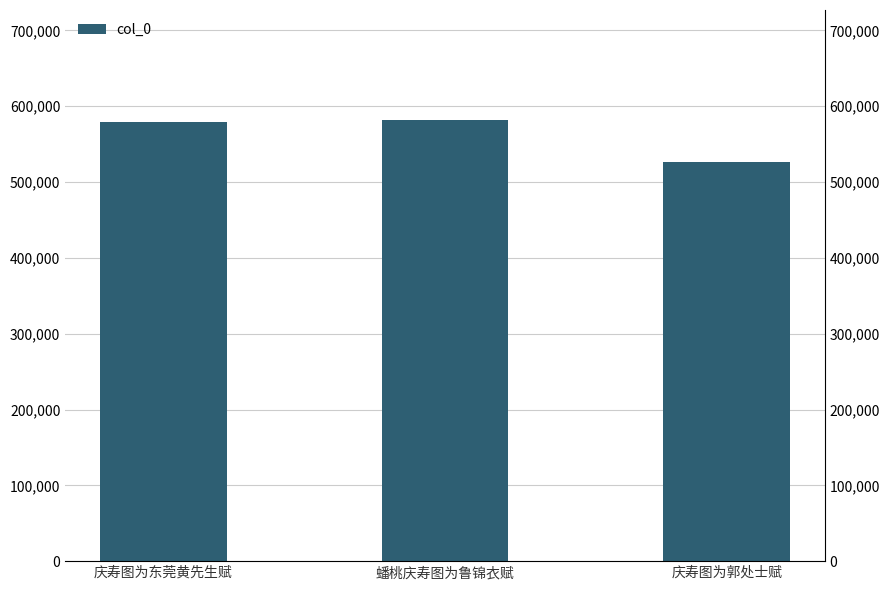

True or false: the data shows 579682 at 庆寿图为东莞黄先生赋.

True